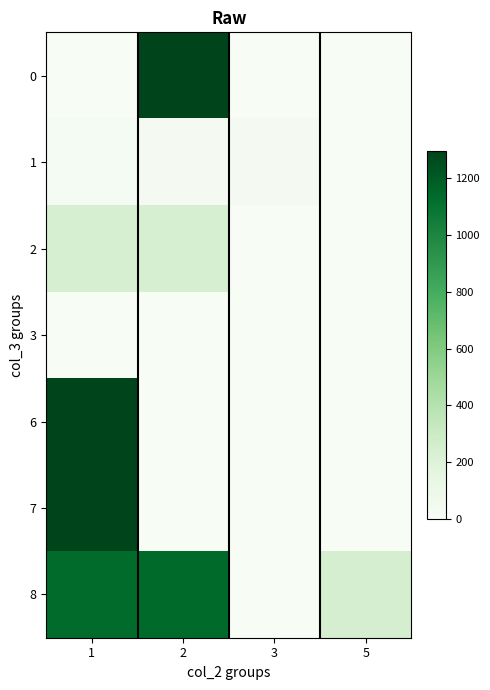

Reading left to right, extract all data points from this chart.

0: 1=0	2=1293	3=0	5=0
1: 1=25	2=27	3=26	5=0
2: 1=241	2=237	3=0	5=0
3: 1=4	2=0	3=0	5=0
6: 1=1294	2=0	3=0	5=0
7: 1=1295	2=0	3=0	5=0
8: 1=1138	2=1139	3=0	5=244